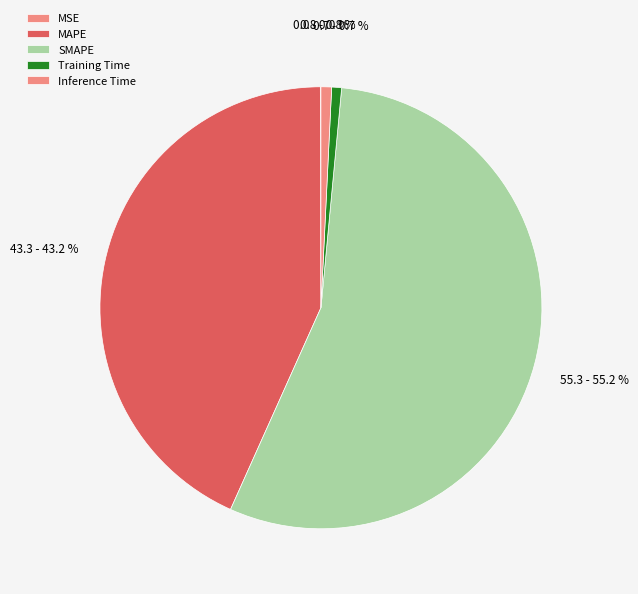

Combined, what portion of the pie is MAPE and SMAPE?

98.5%